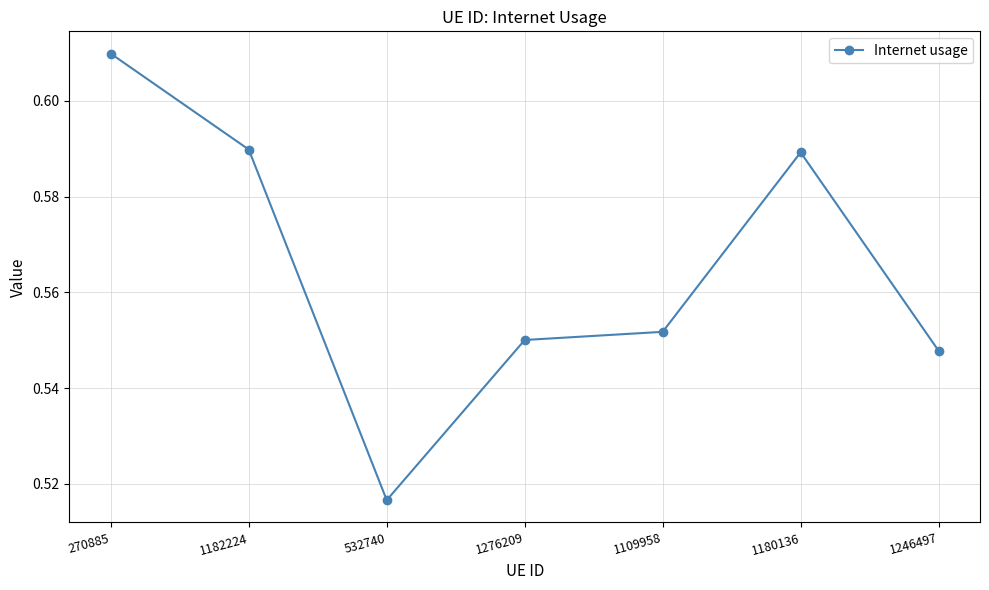

How many lines are shown in the chart?

1